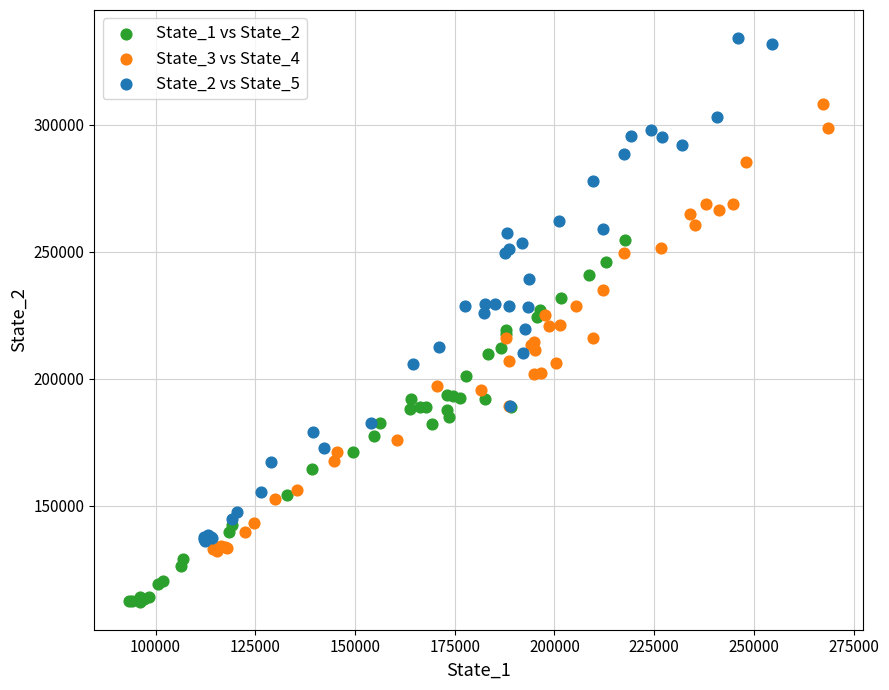

Which series contains the highest Y value?

State_2 vs State_5